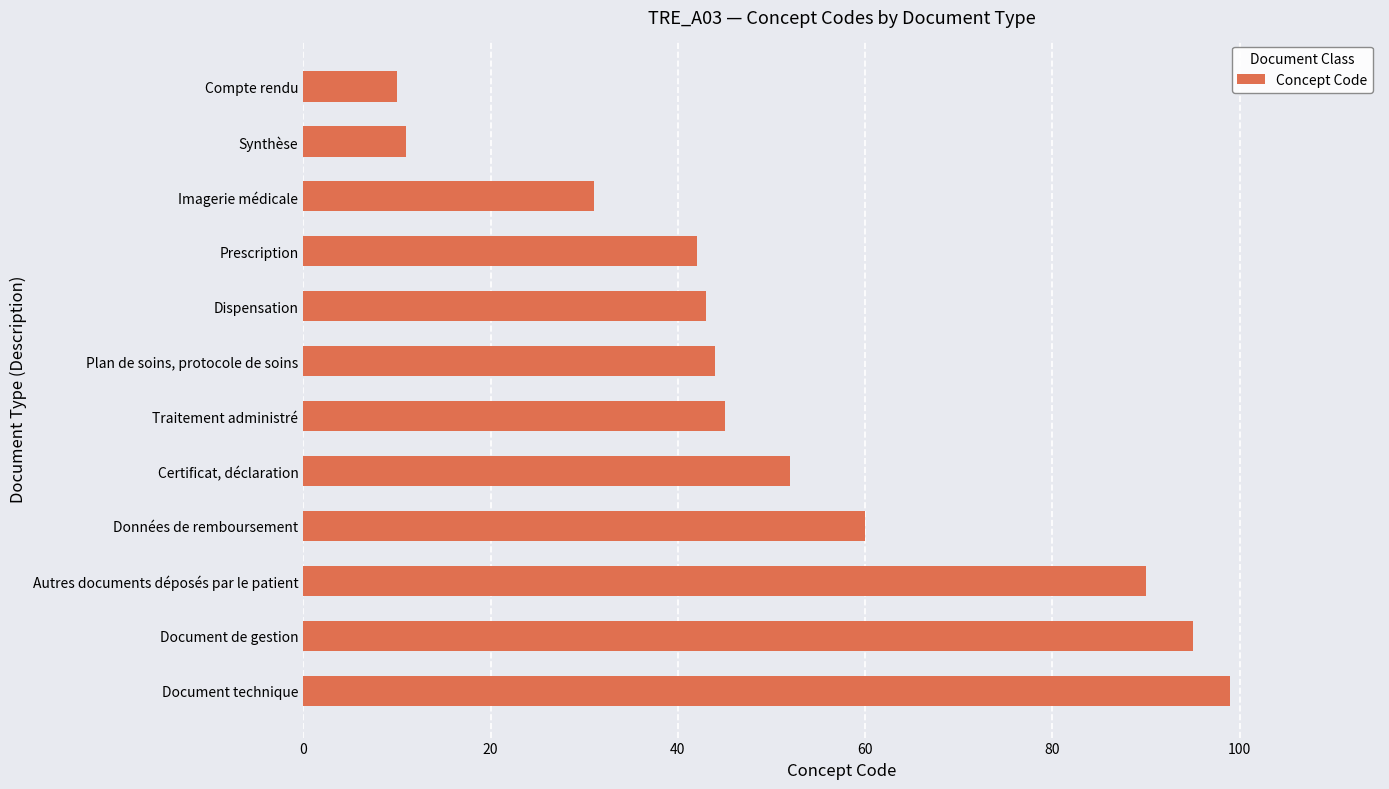

Where is the data nearest to the value 54?

Certificat, déclaration